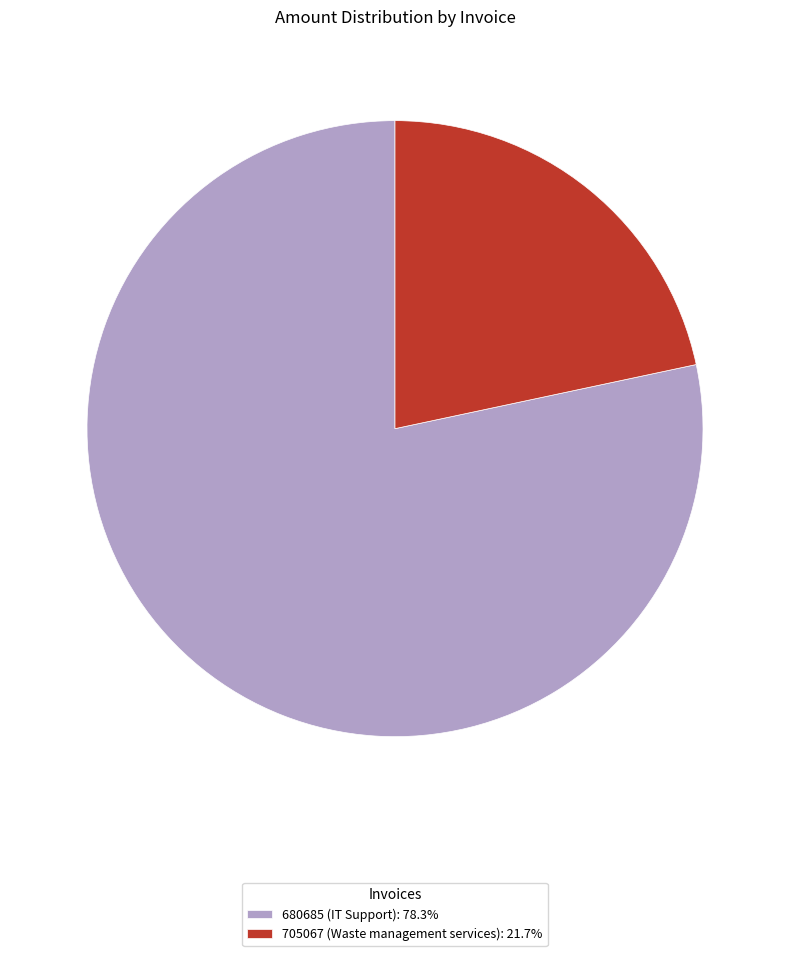

Approximately how many times larger is the value at 705067 (Waste management services): 21.7% compared to 680685 (IT Support): 78.3%?

0.3